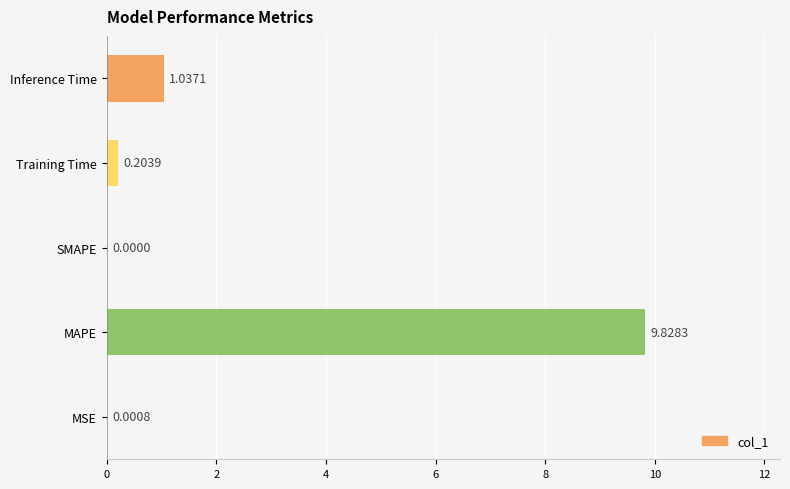

Are the bars grouped side by side (vs. stacked)?

No